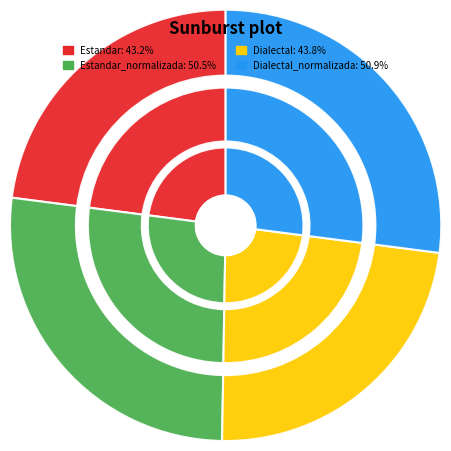

What is the largest slice in the pie chart?

Dialectal_normalizada